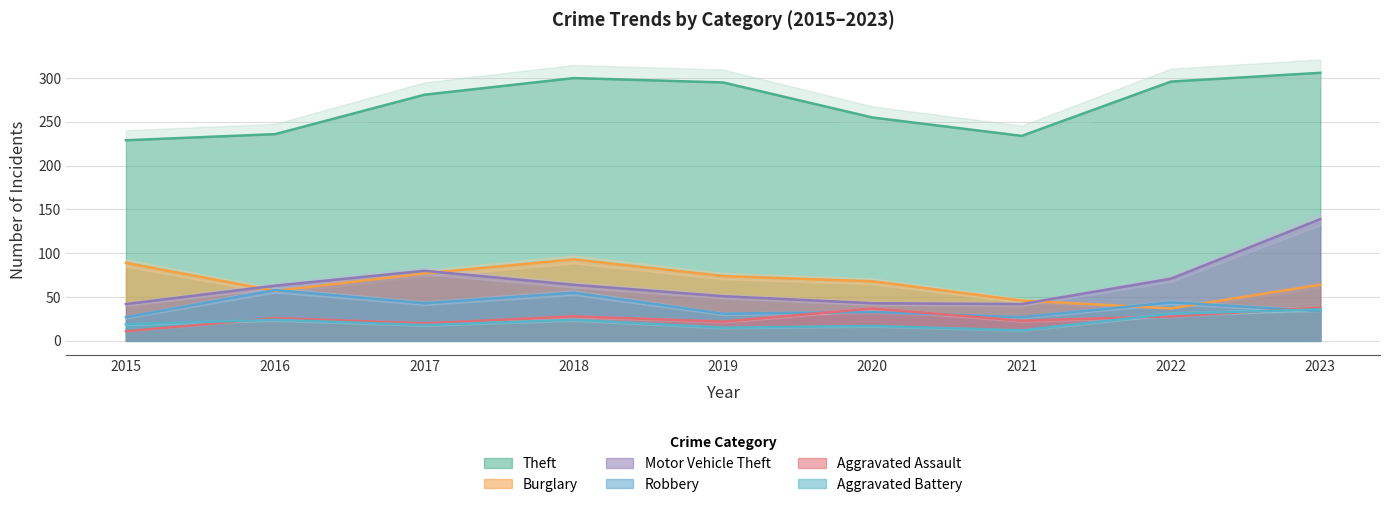

At how many categories does at least one series exceed 88?

9